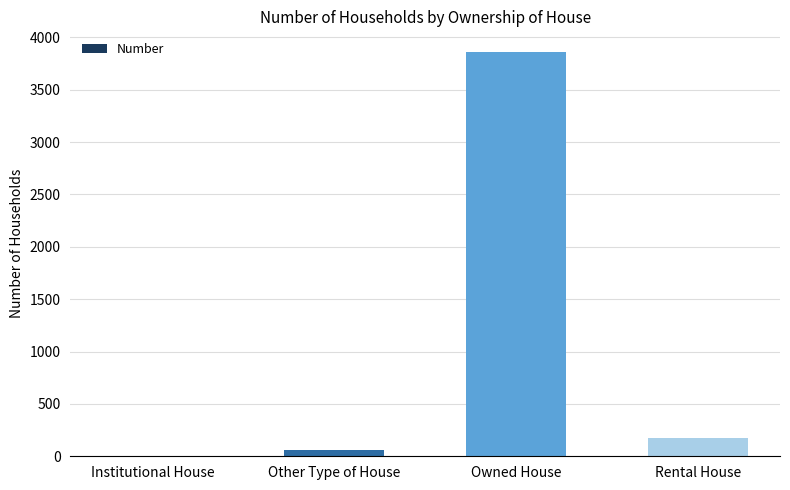

Which label corresponds to the largest value in the chart?

Owned House